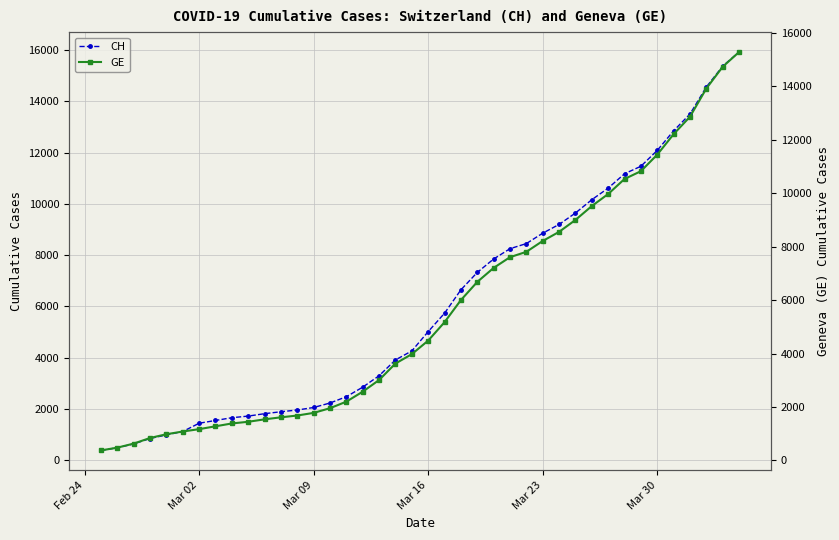

What is the highest value of the CH series?

15926